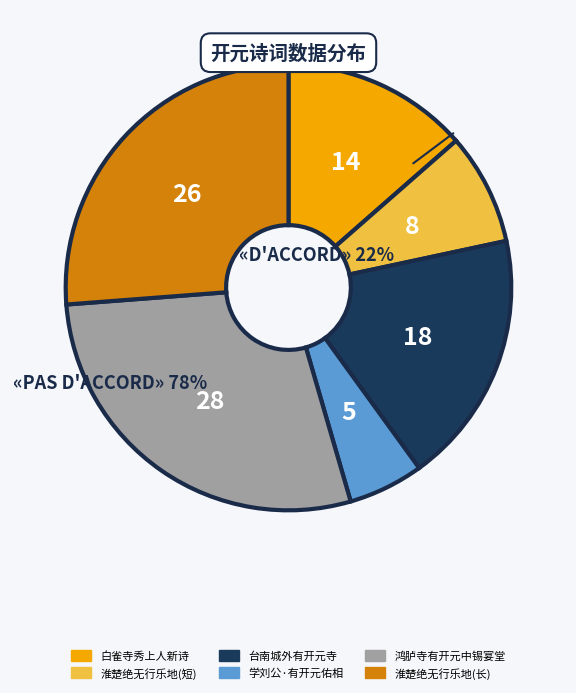

Is there any slice that represents more than half of the pie?

No